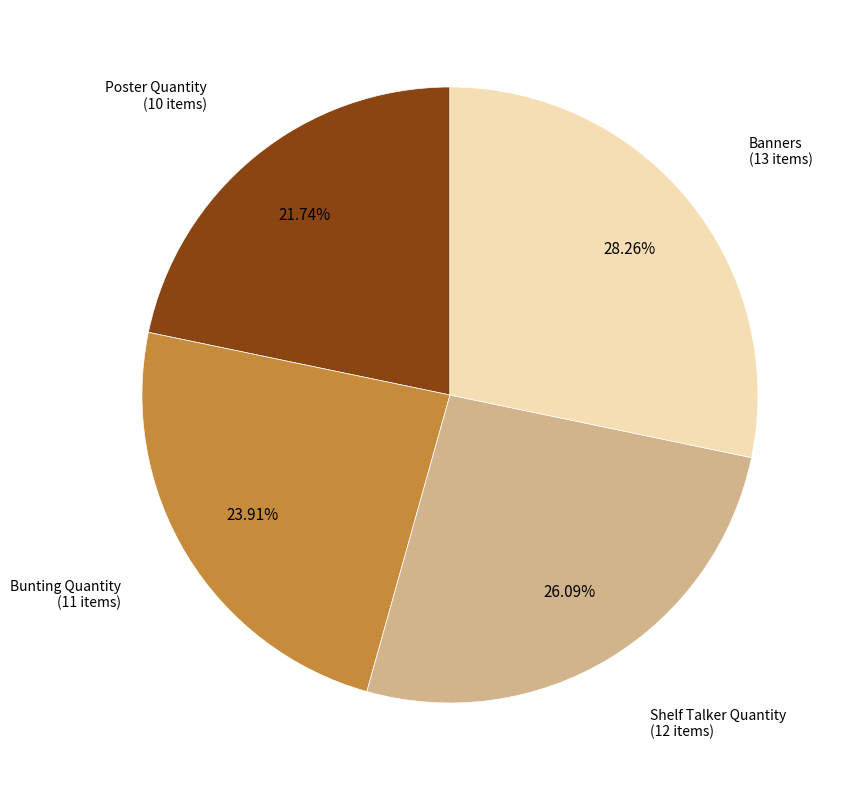

Does any single category account for the majority?

No